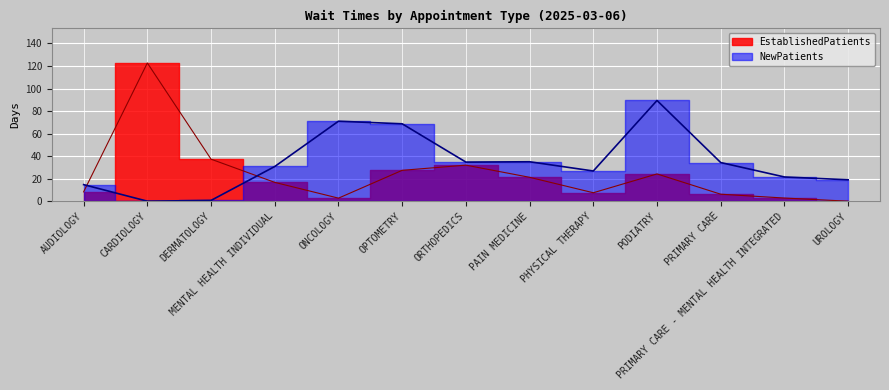

What position from the left is ORTHOPEDICS?

7